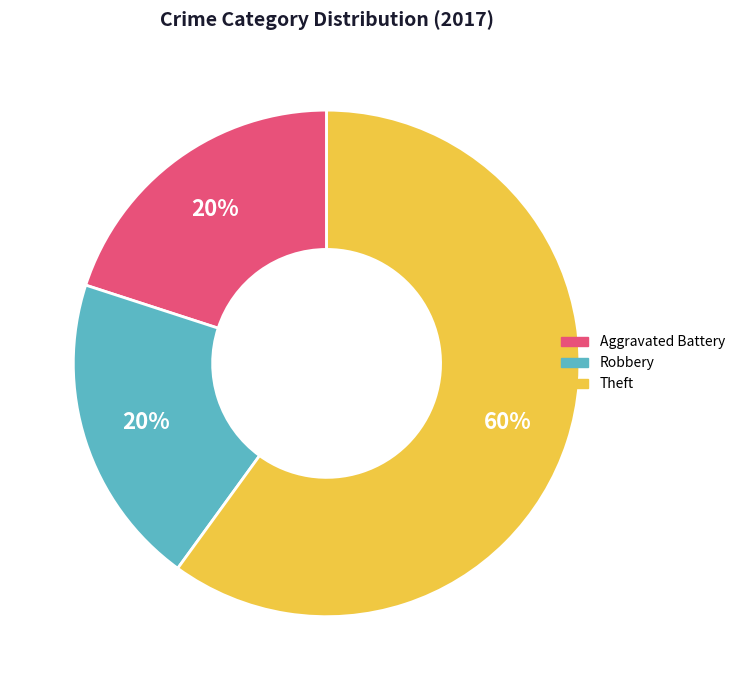

Is there a majority slice in this chart?

Yes